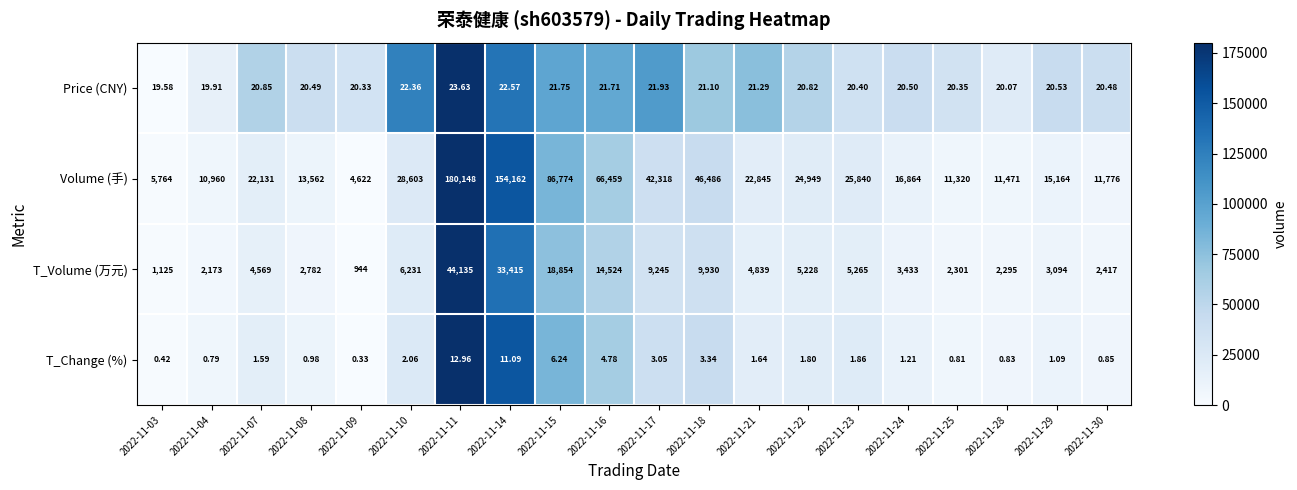

Rank the series by their maximum value, from highest to lowest.

Volume (手), T_Volume (万元), Price (CNY), T_Change (%)